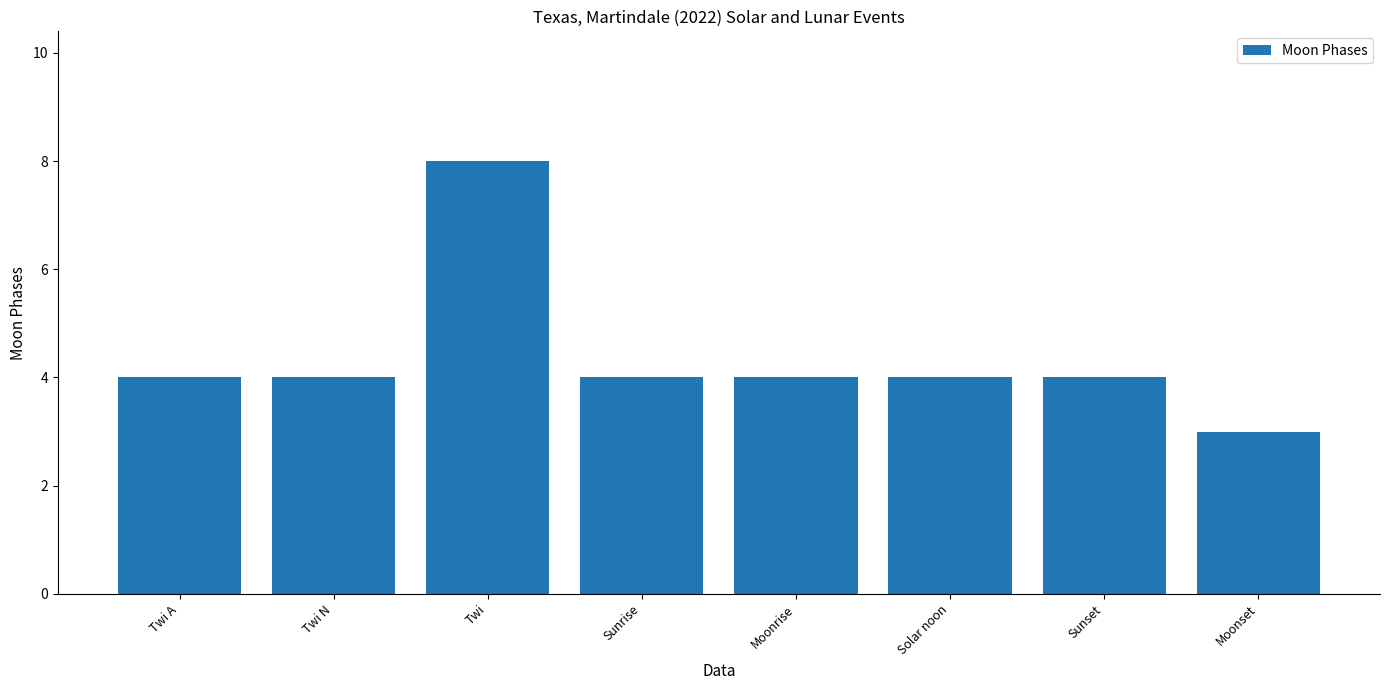

Reading right to left, what are all the values shown in this chart?

3	4	4	4	4	8	4	4